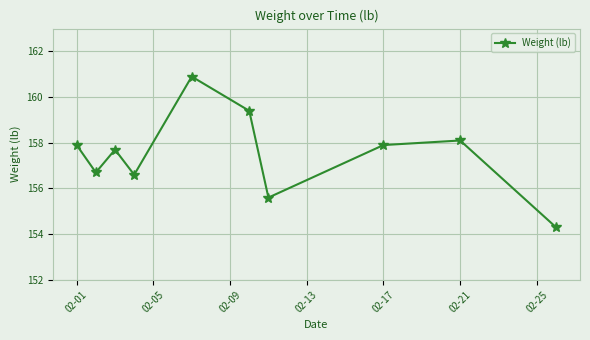

Reading left to right, extract all data points from this chart.

157.9	156.7	157.7	156.6	160.9	159.4	155.6	157.9	158.1	154.3